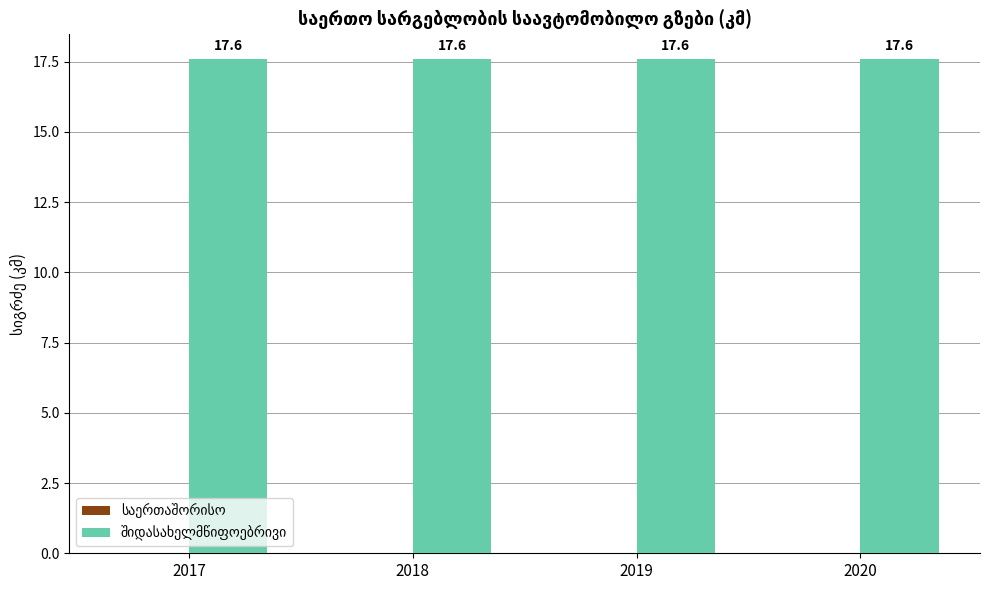

At how many categories does at least one series exceed 8?

4